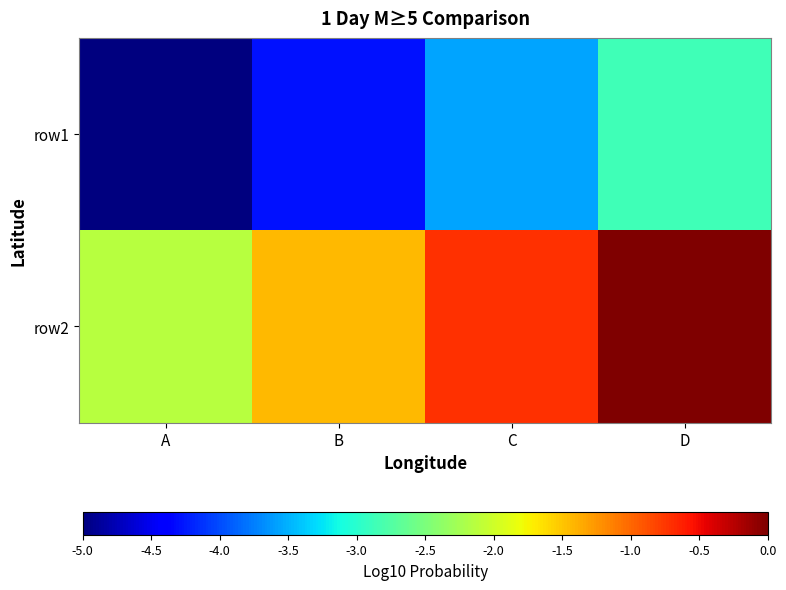

Rank the series by their average value, from lowest to highest.

row1, row2